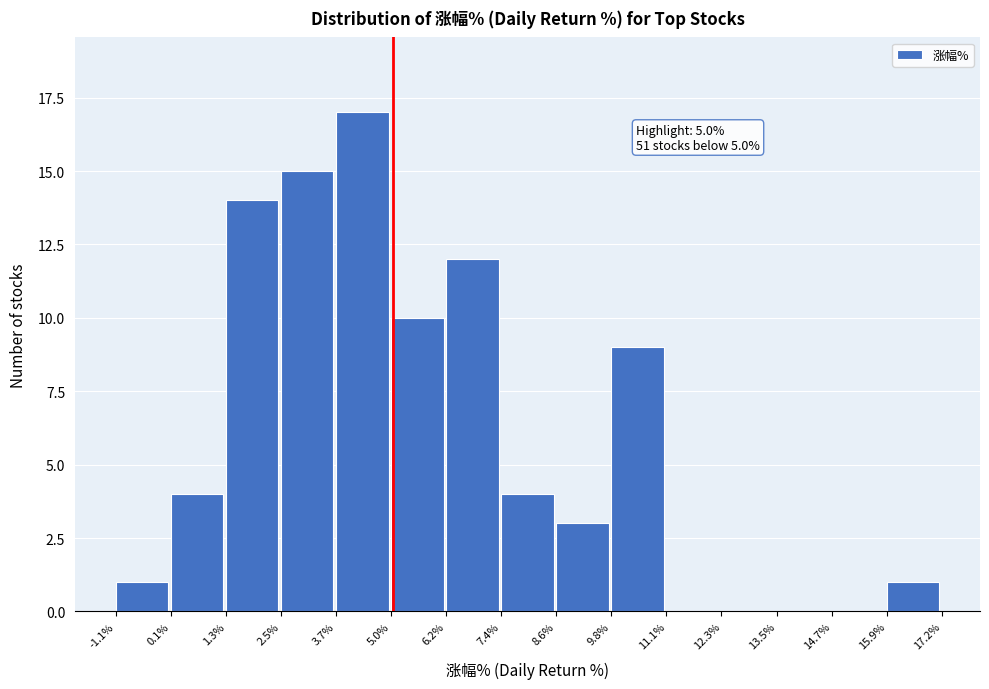

Which range on the x-axis has the tallest bar?

3.7% to 5.0%